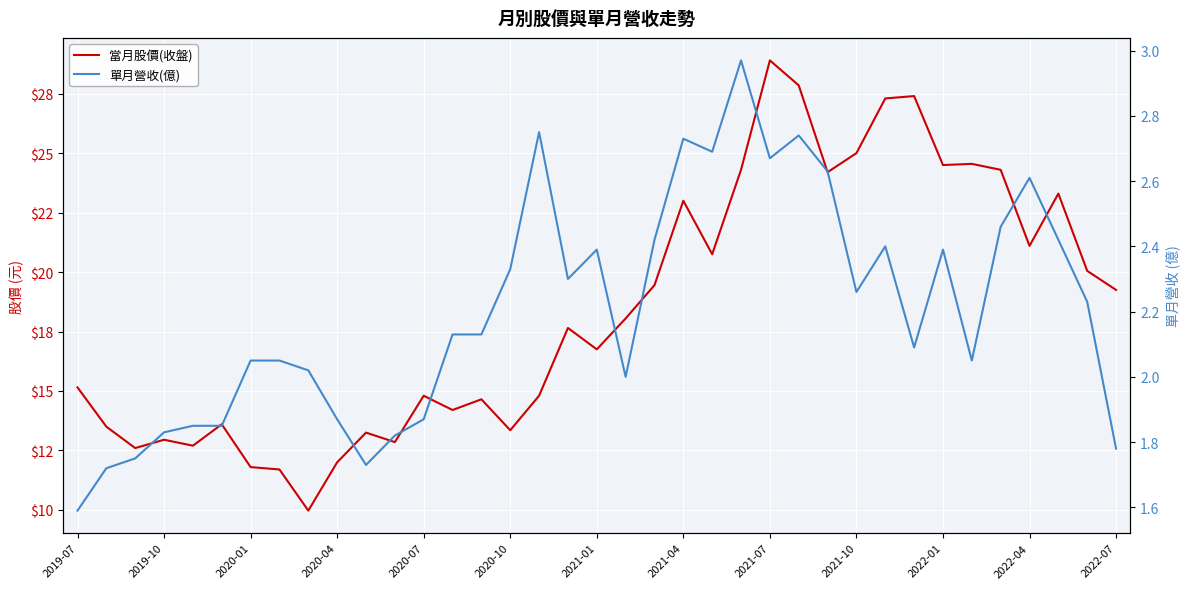

What are all the series names shown in the legend?

當月股價(收盤), 單月營收(億)